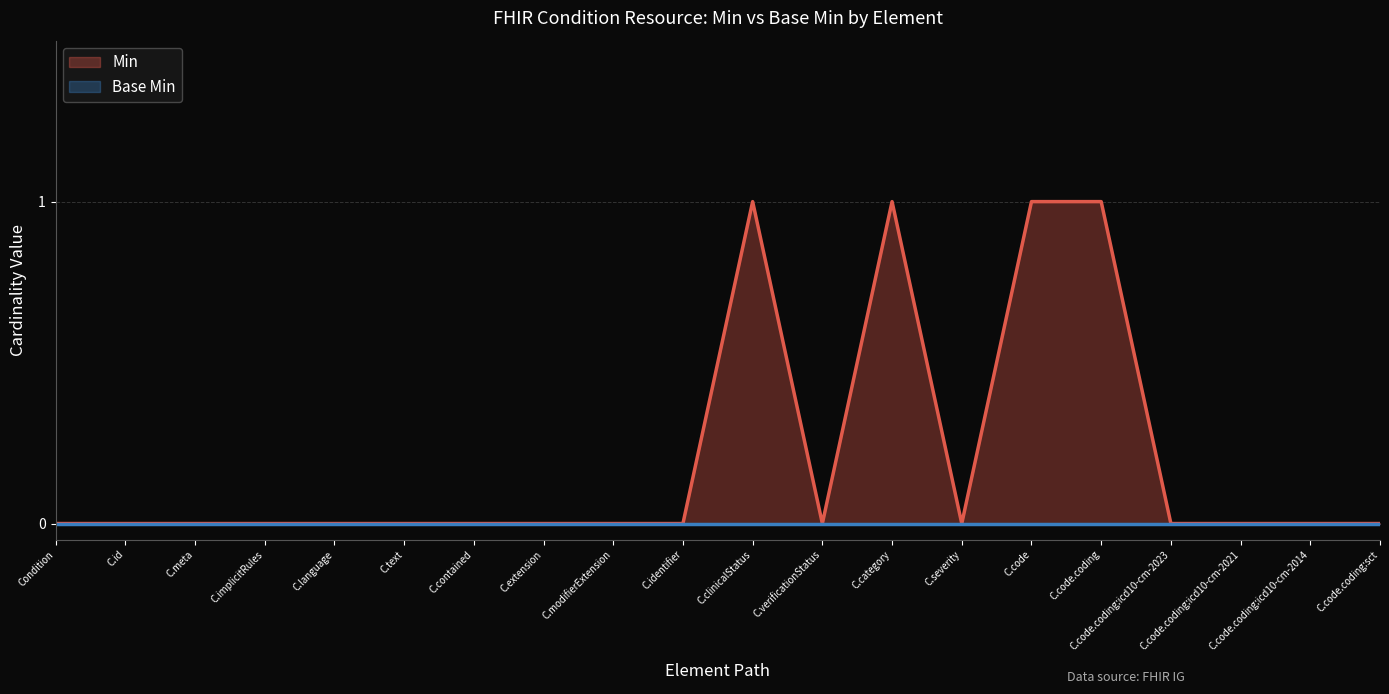

Reading left to right, what are all the values shown in this chart?

0	0	0	0	0	0	0	0	0	0	1	0	1	0	1	1	0	0	0	0